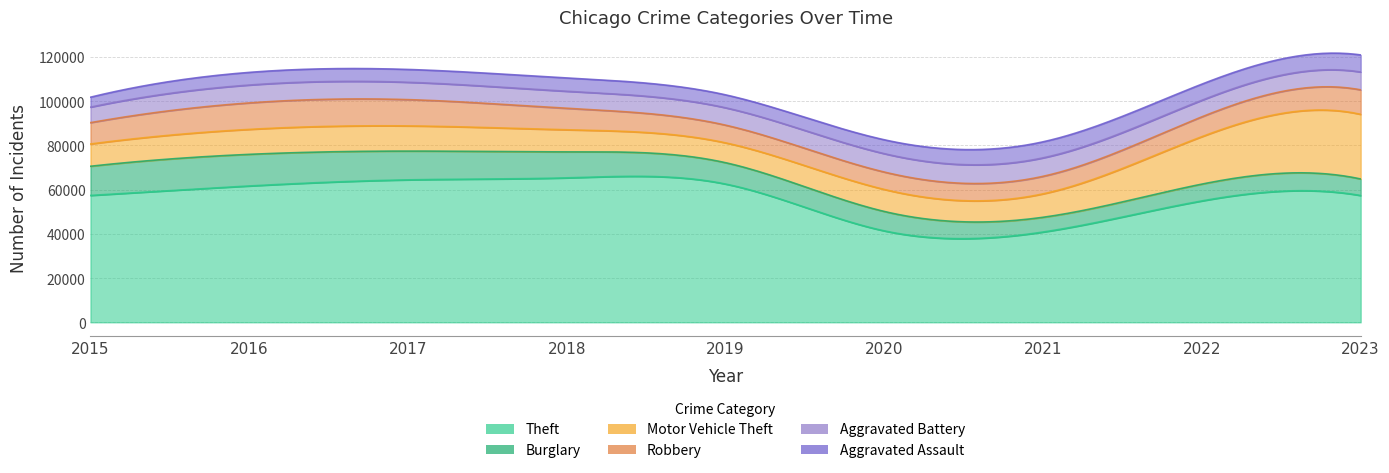

What is the total value across all series at 2020?

82486